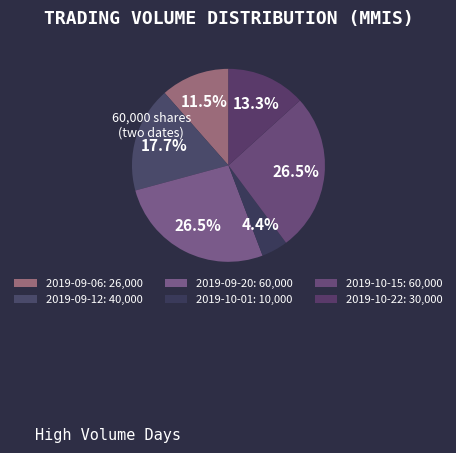

Is it true that 2019-09-20 is 15% of the pie?

False